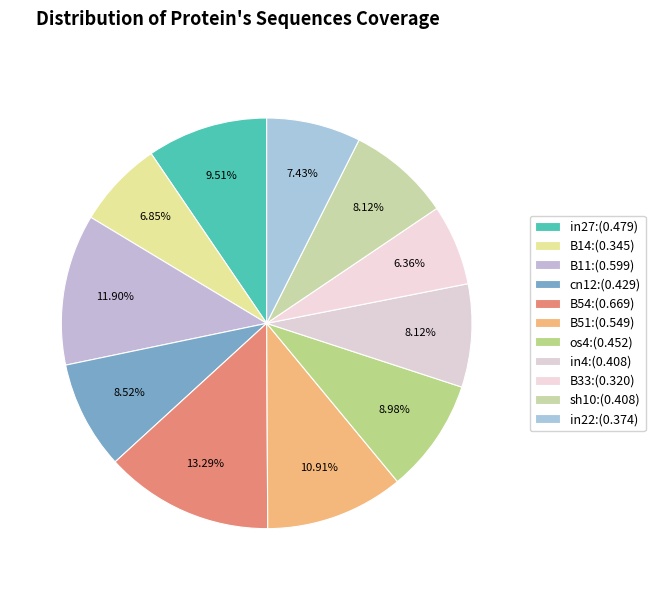

Count the number of slices in the pie.

11